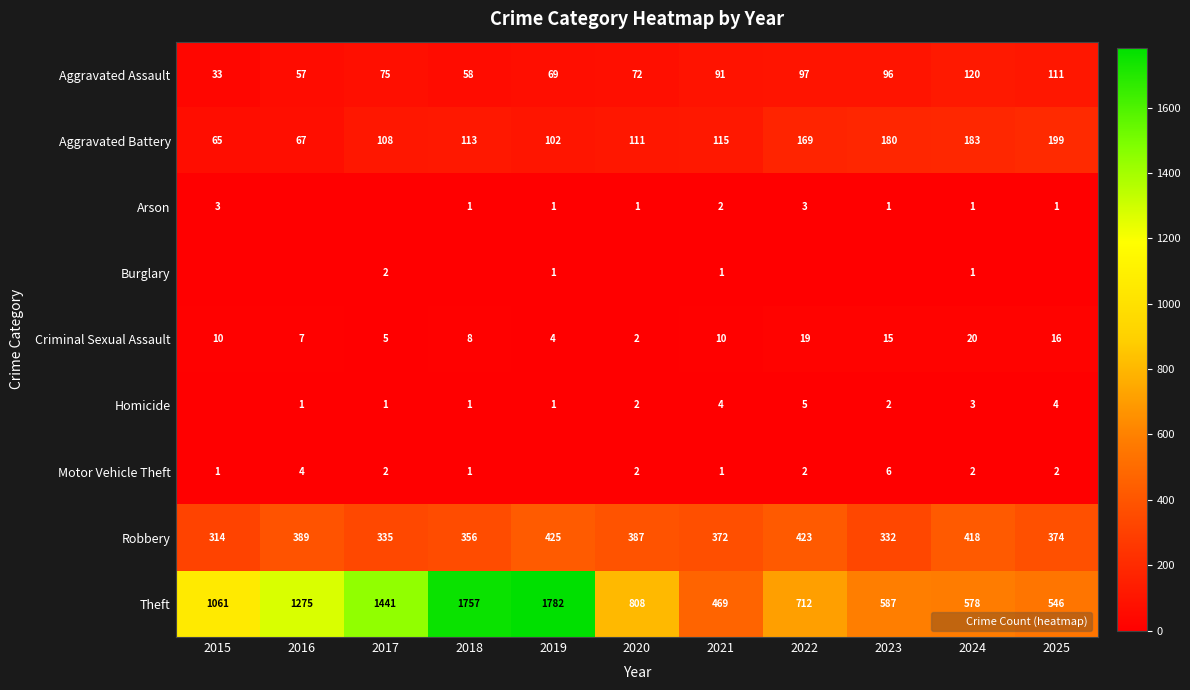

True or false: Aggravated Battery has a value of 112 at 2015.

False